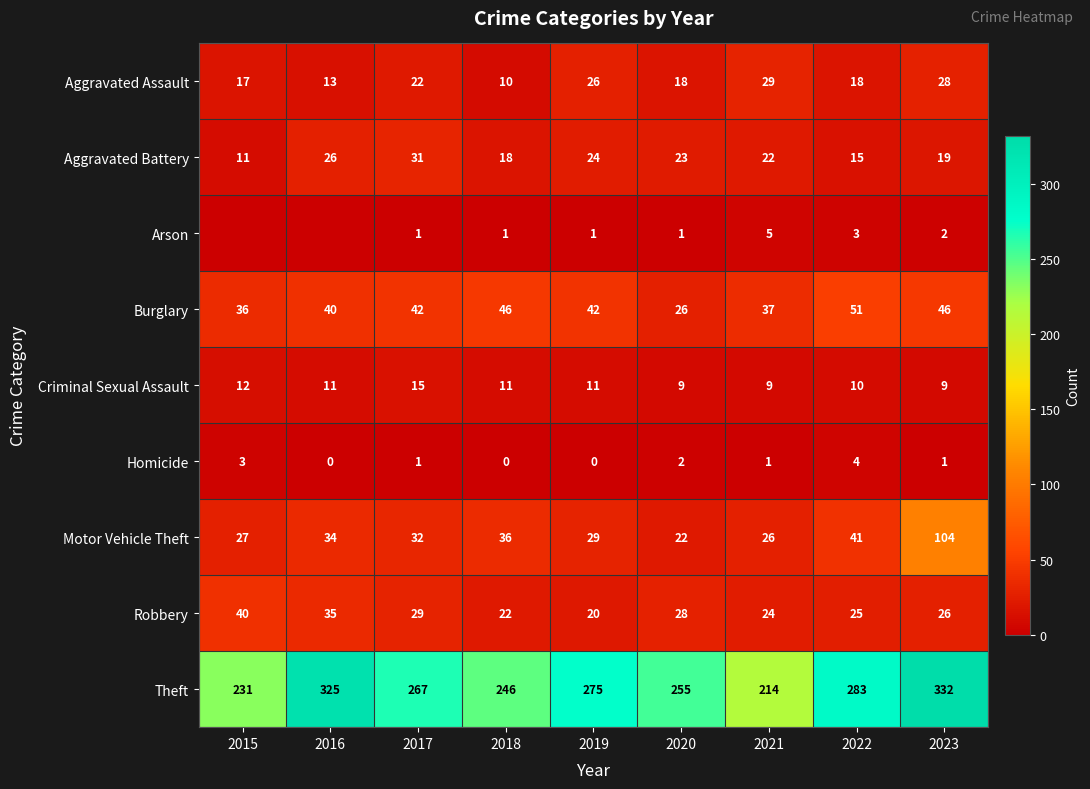

At which label does Burglary reach its minimum?

2020